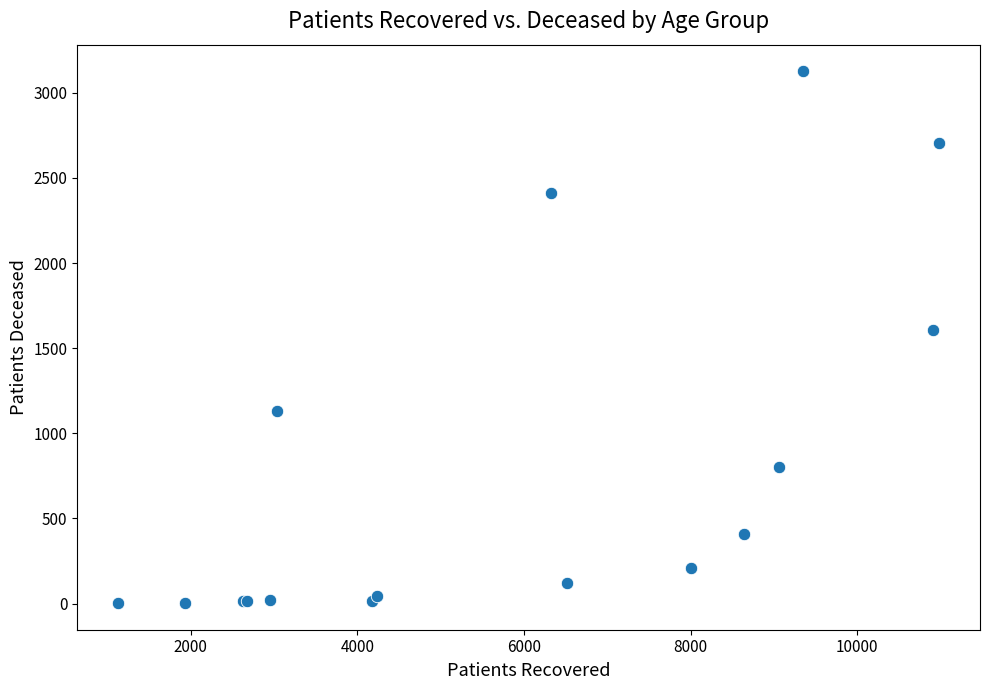

What Y value in the scatter plot is closest to 1564?

1609